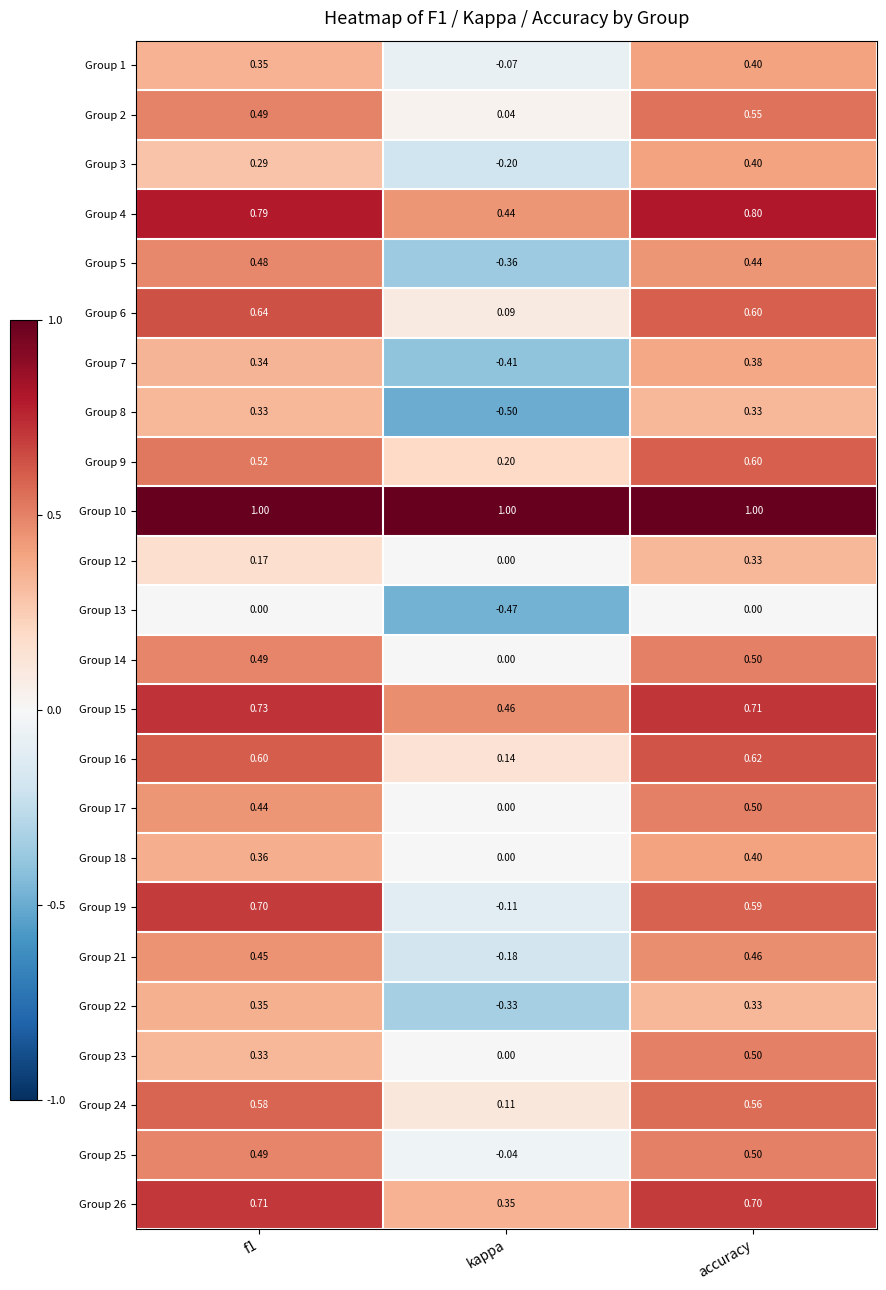

At which category does the chart reach its minimum across all series?

kappa